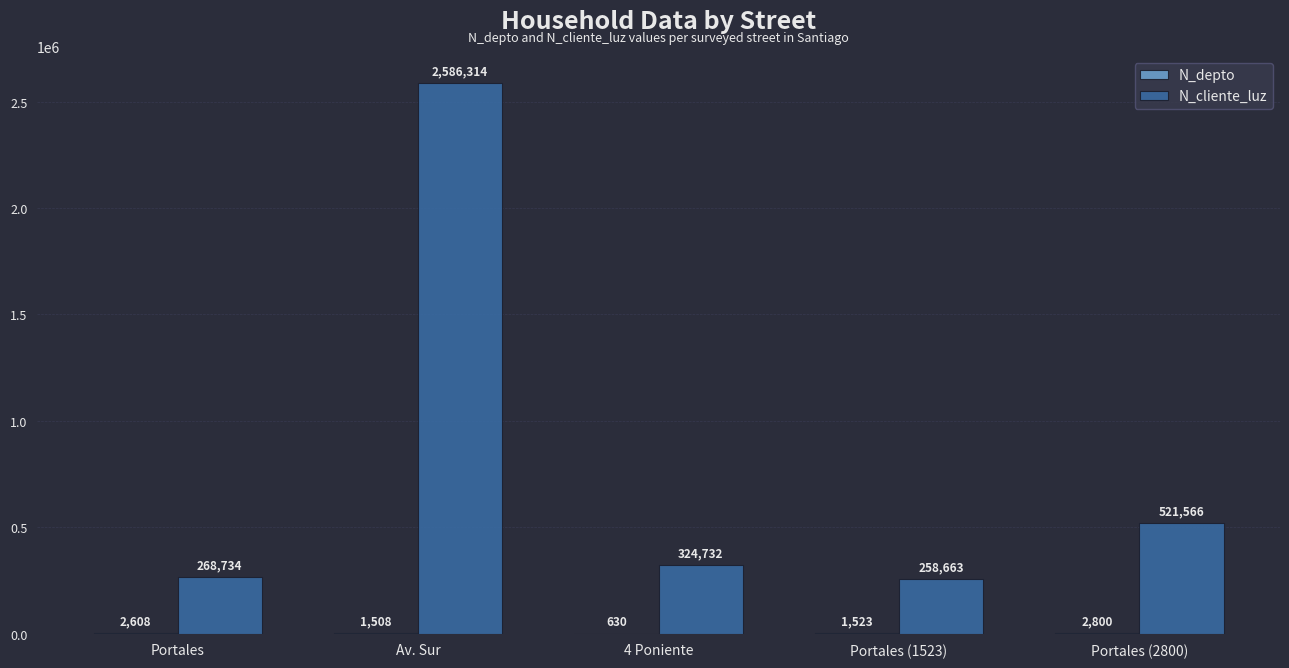

What is the total value across all series at Av. Sur?

2587822